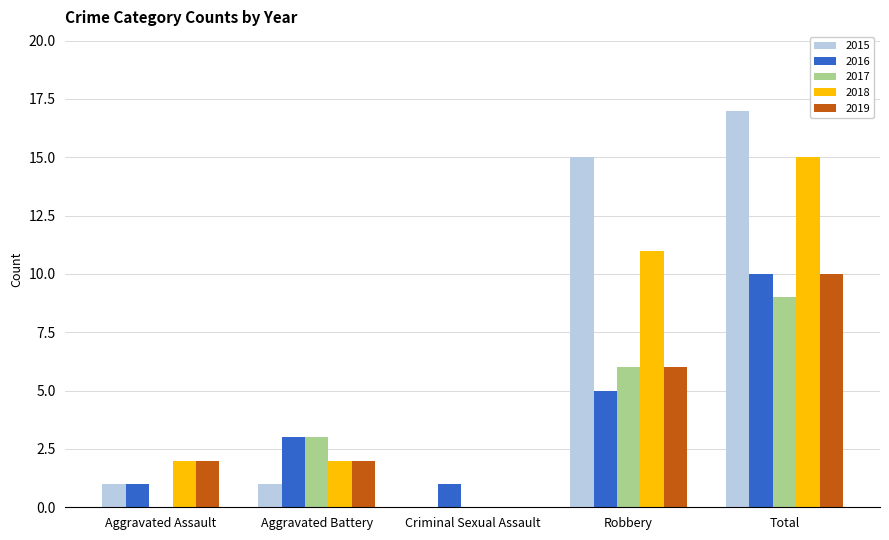

Between Criminal Sexual Assault and Total, which series saw the biggest shift?

2015